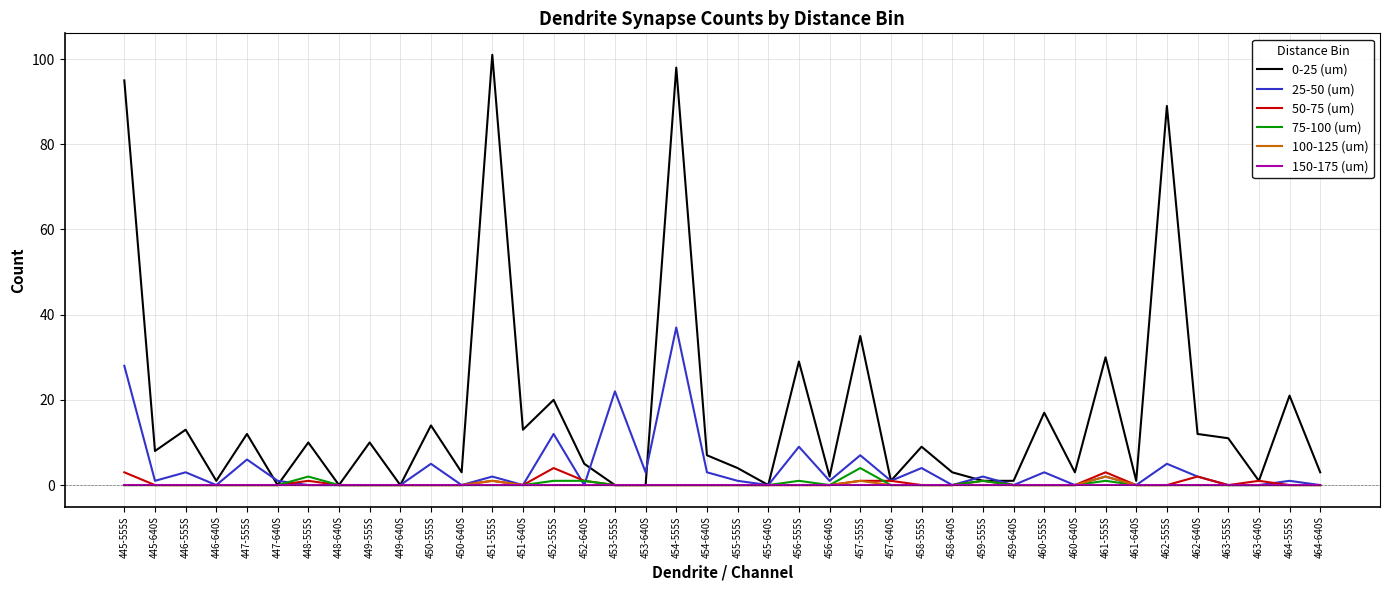

Which series has the largest range (max minus min)?

0-25 (um)